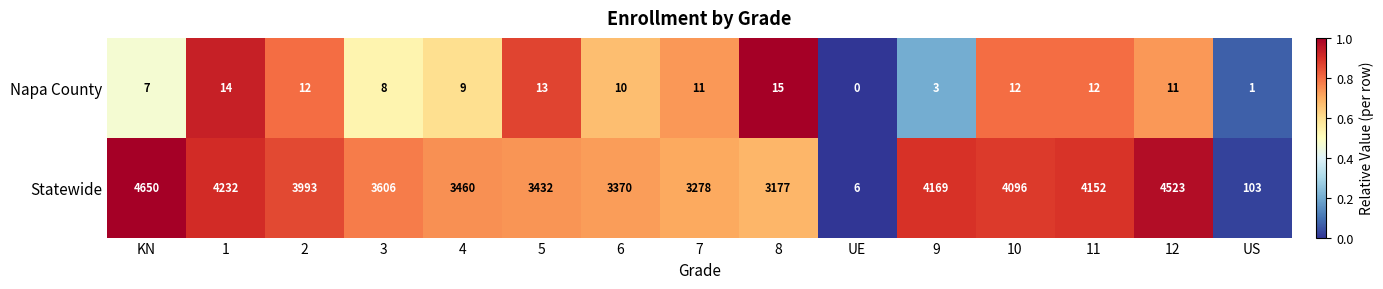

Is it true that Napa County equals 20 at 8?

False